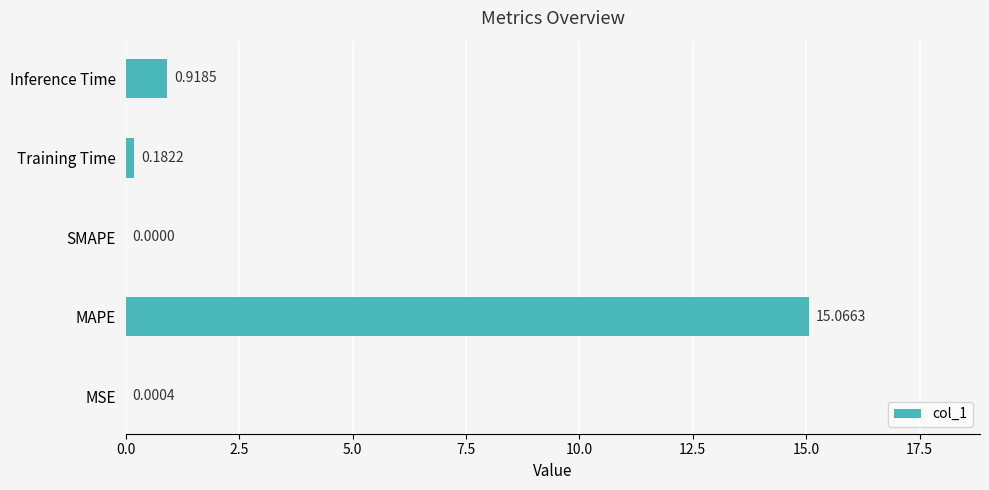

Which has a higher value, Training Time or Inference Time?

Inference Time